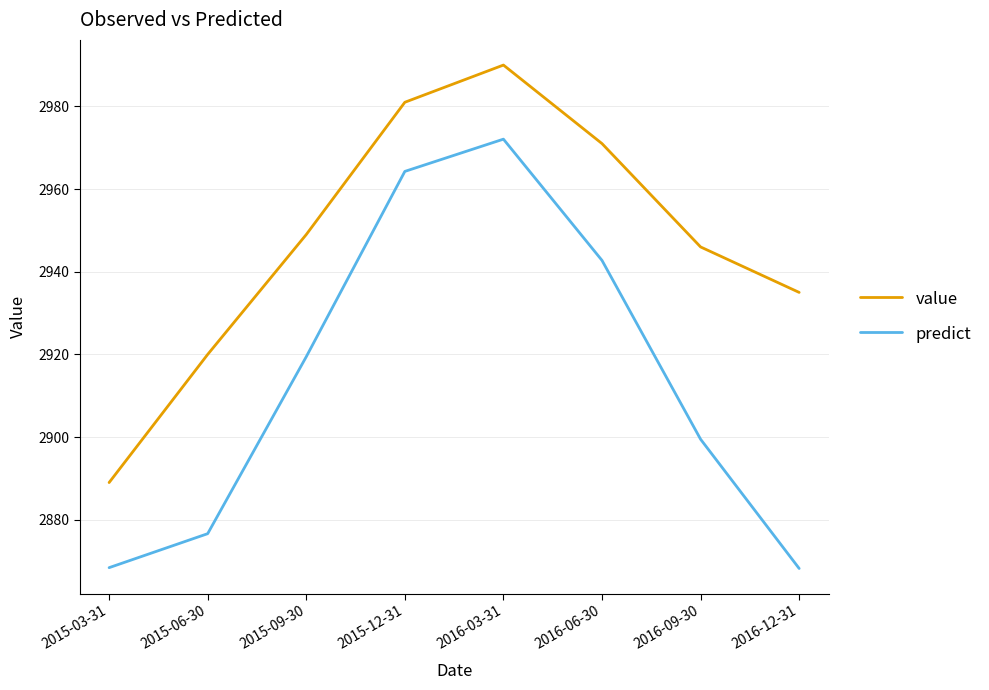

Is it true that predict equals 2972.1 at 2016-03-31?

True